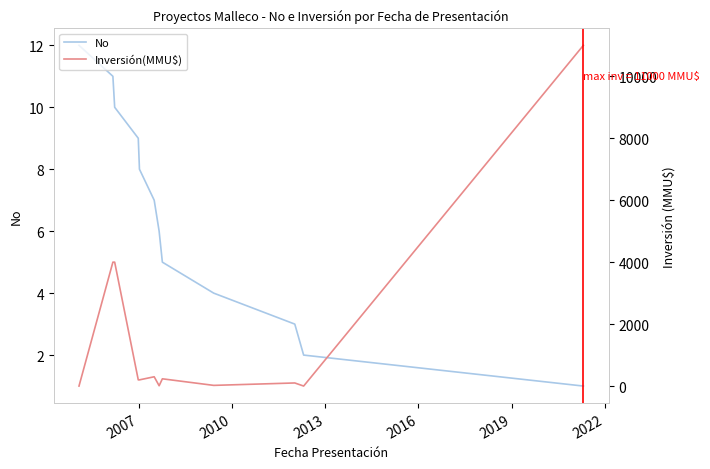

What is the maximum value for No?

12